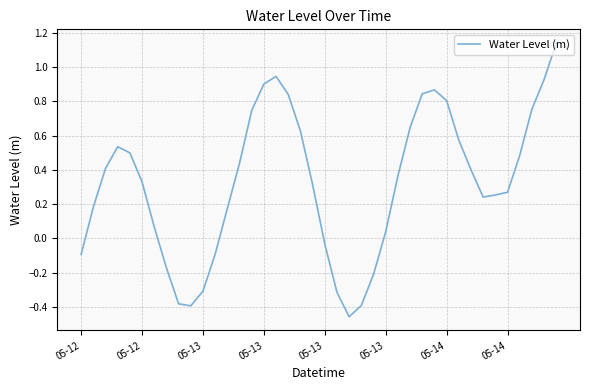

How many negative values are there?

11